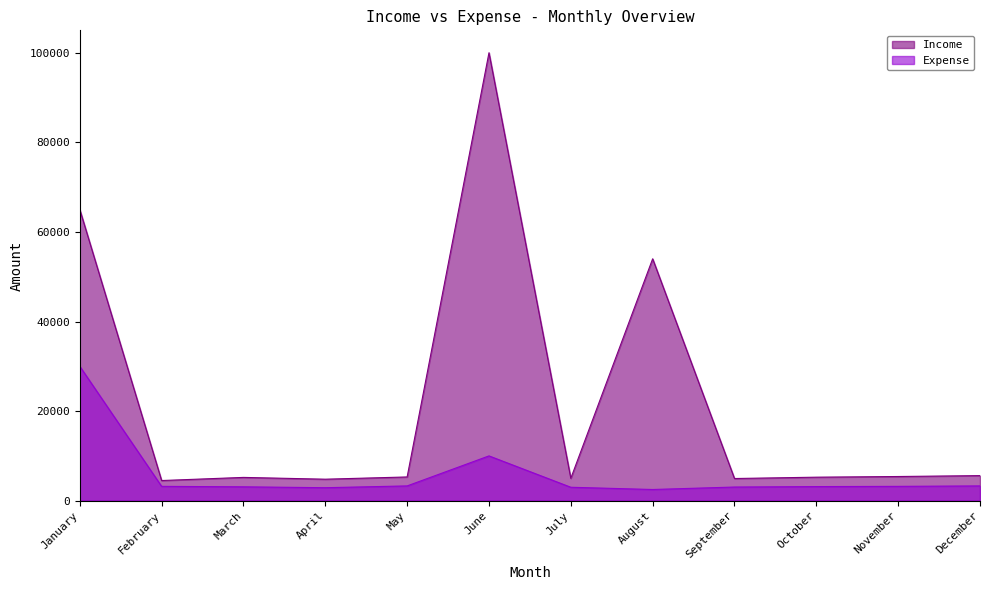

What is the approximate value of Expense at July, to the nearest 50?

3000